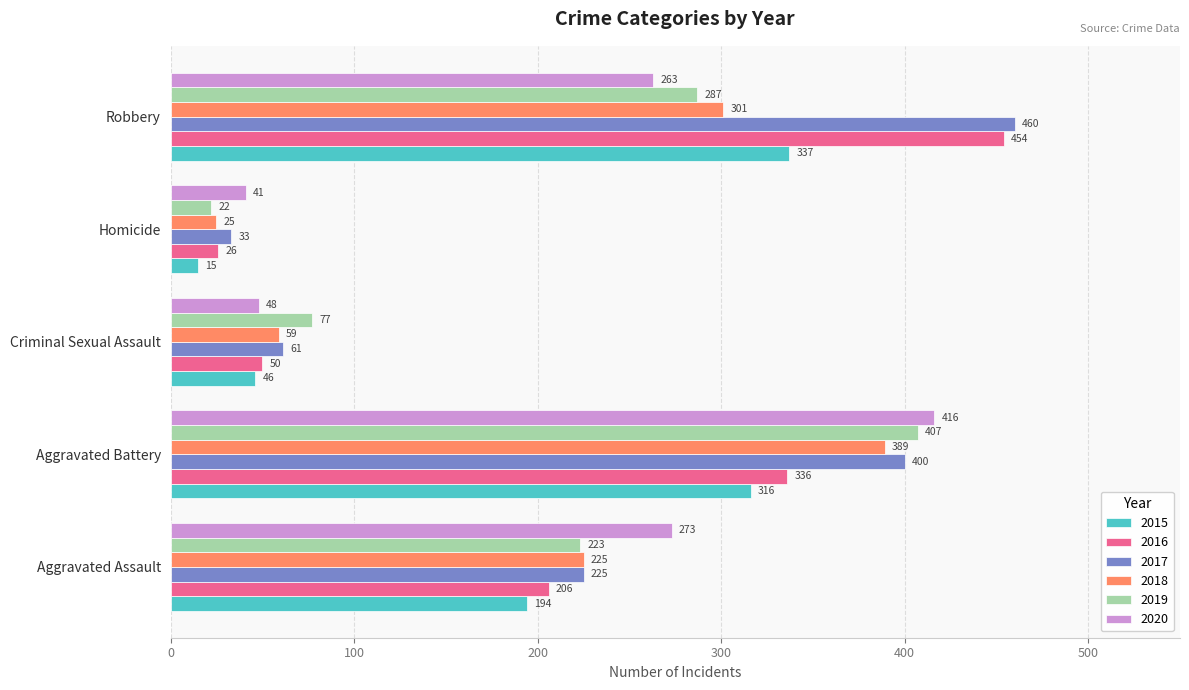

The 2017 series shows 77 at Aggravated Assault. True or false?

False